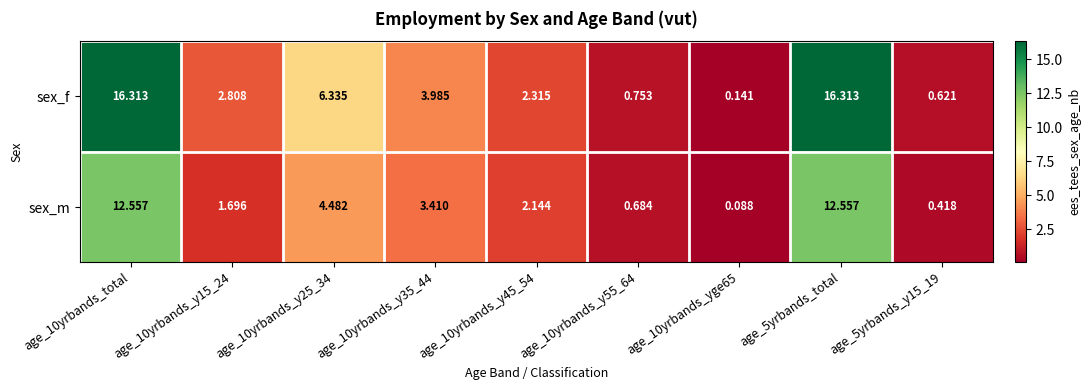

What is the total value across all series at age_10yrbands_y15_24?

4.5